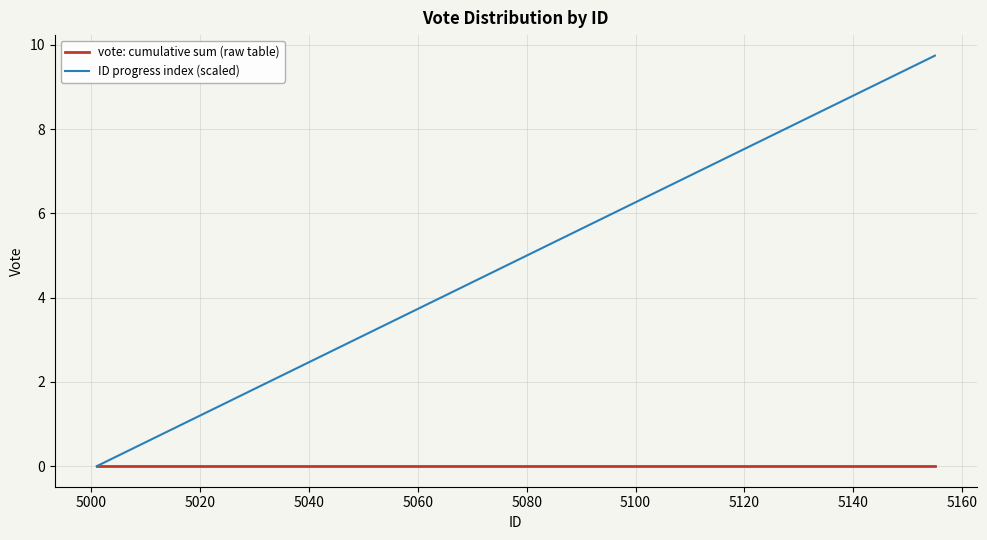

What is the greatest value displayed?

9.7